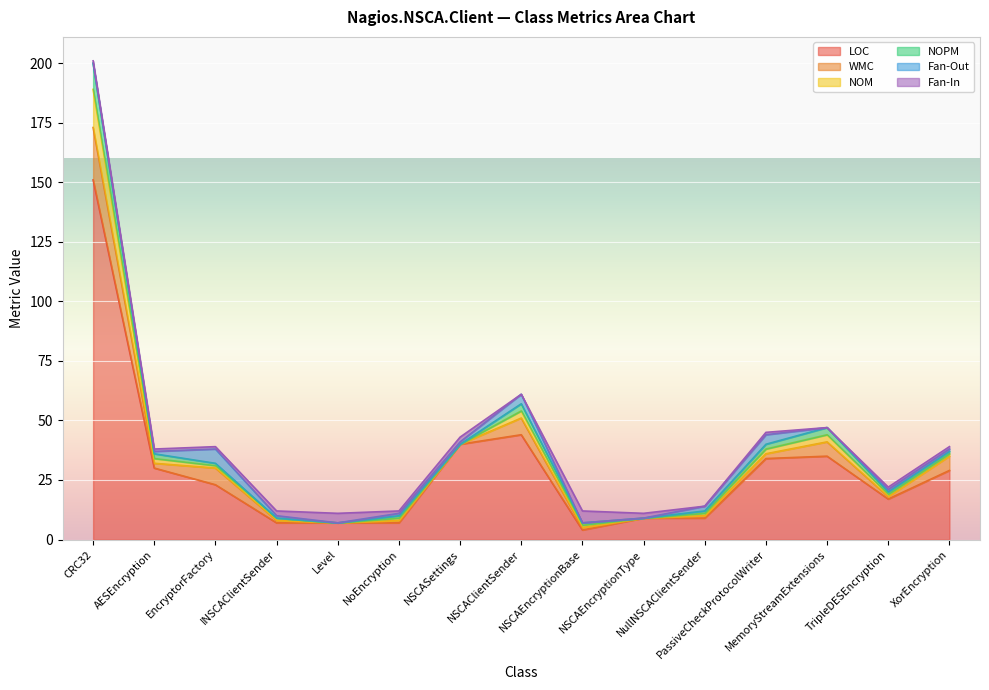

Which has a higher value, CRC32 or EncryptorFactory?

CRC32